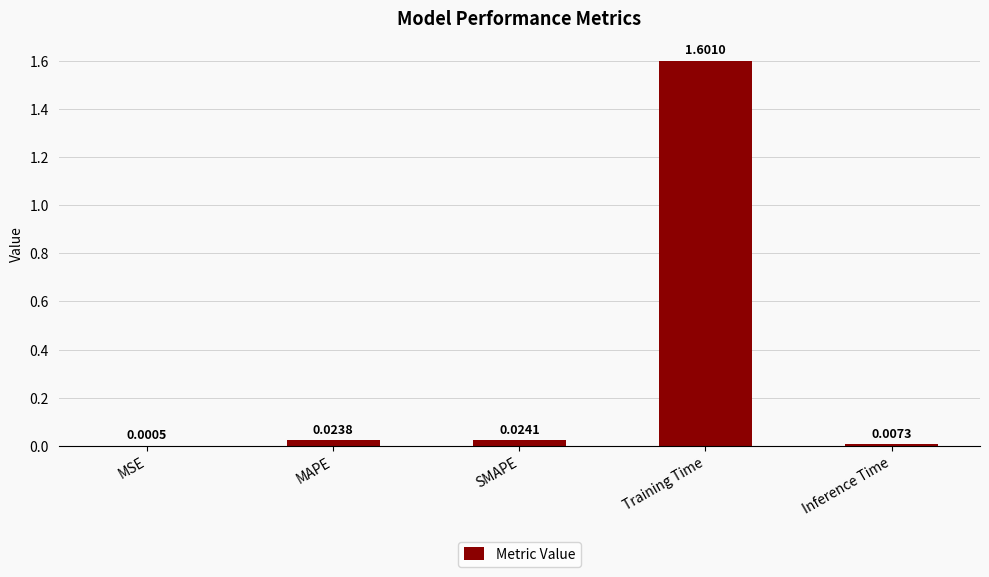

Where is the data nearest to the value 0?

MSE